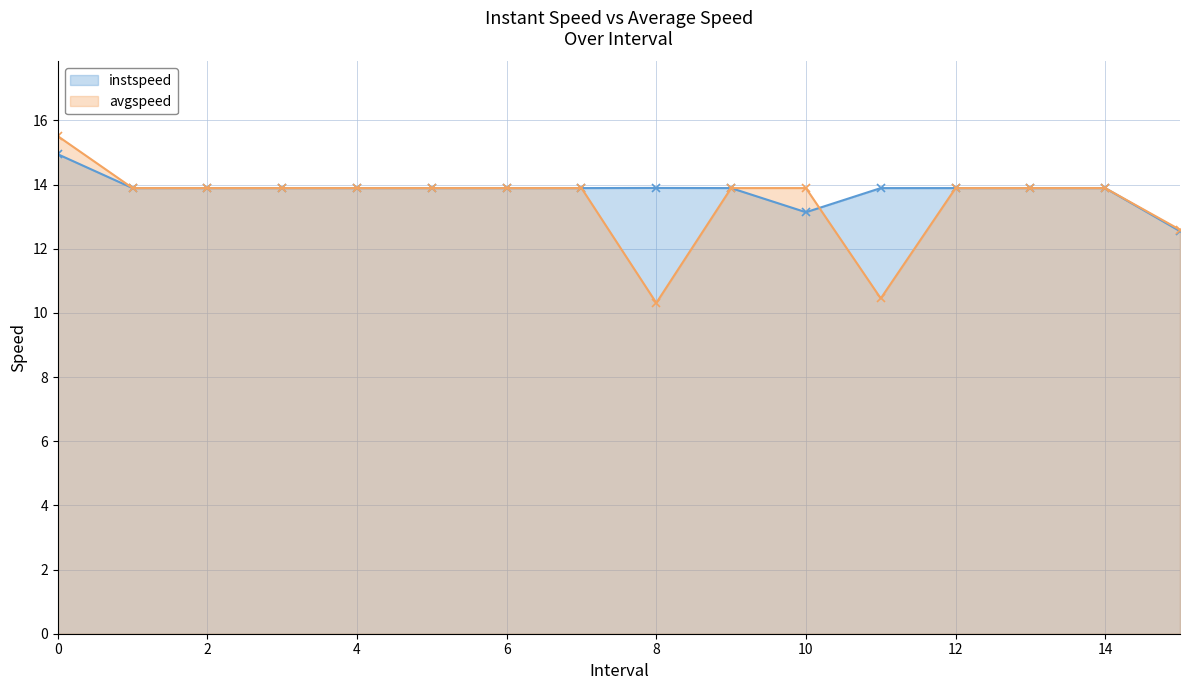

True or false: instspeed has a value of 20.0 at 6.

False